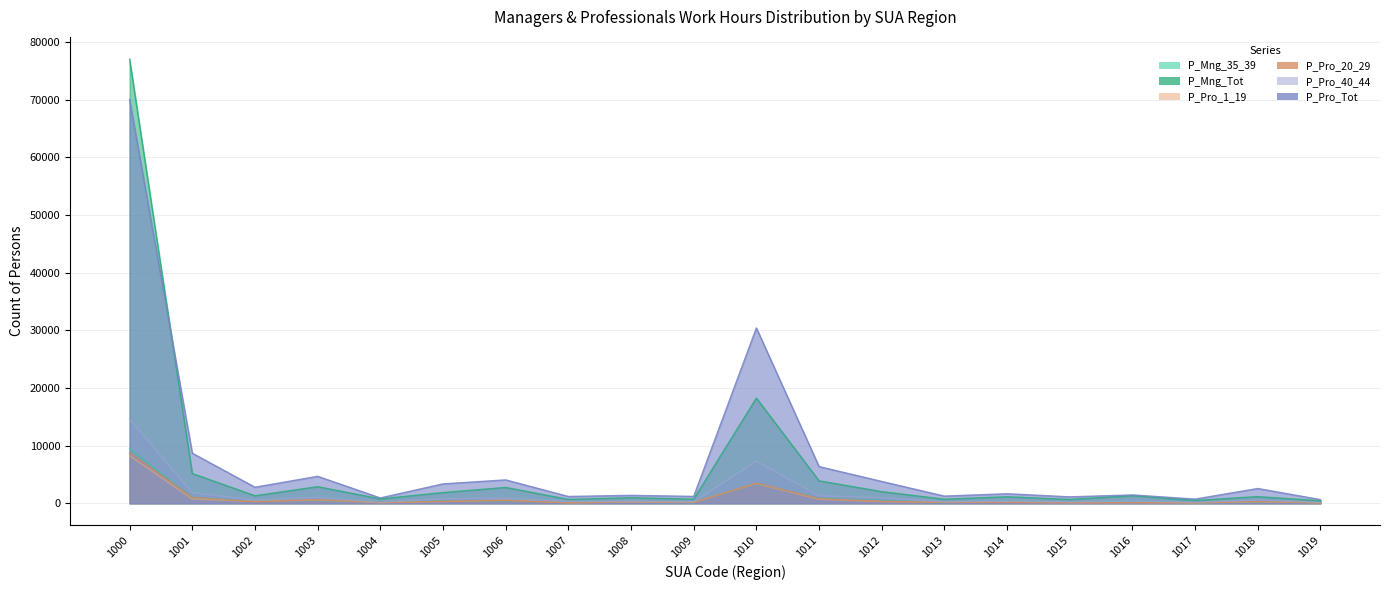

Reading left to right, what are all the values shown in this chart?

P_Mng_35_39: 9464	926	291	526	154	380	420	160	168	136	3387	820	442	123	229	148	278	90	254	84
P_Mng_Tot: 77030	5164	1301	2883	759	1857	2751	677	967	718	18247	3895	2019	708	1134	665	1320	489	1158	428
P_Pro_1_19: 8259	743	310	553	96	294	555	73	225	148	3423	693	274	158	152	87	97	71	254	81
P_Pro_20_29: 8770	1009	266	655	128	341	498	85	229	144	3488	808	342	156	166	104	127	89	318	73
P_Pro_40_44: 14612	1835	551	1001	156	777	898	321	298	226	7288	1306	967	235	373	246	367	153	548	144
P_Pro_Tot: 70021	8689	2781	4677	926	3365	4056	1181	1376	1192	30404	6369	3785	1243	1656	1115	1451	726	2563	636